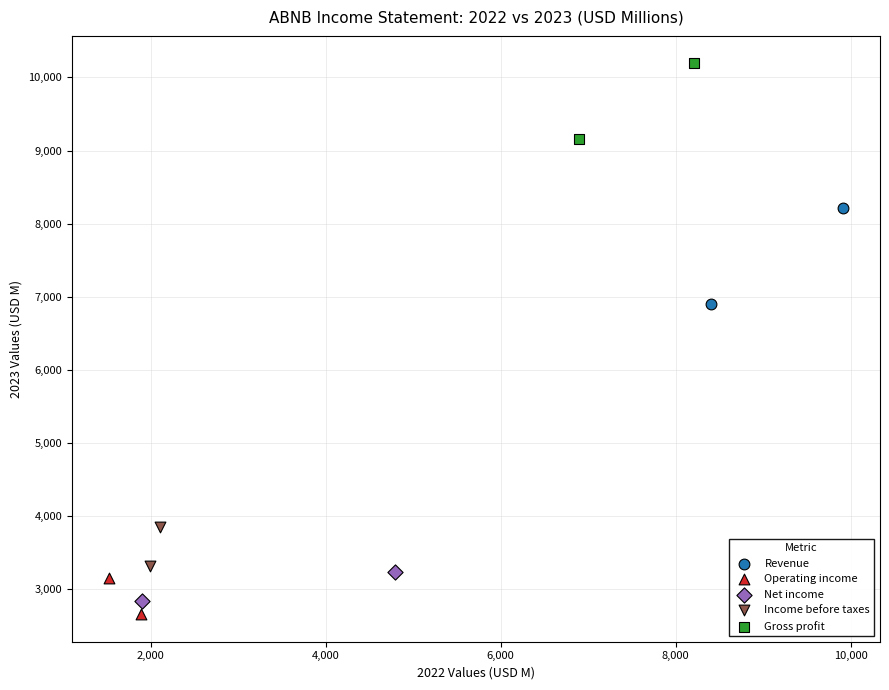

What are all the series names shown in the legend?

Revenue, Operating income, Net income, Income before taxes, Gross profit